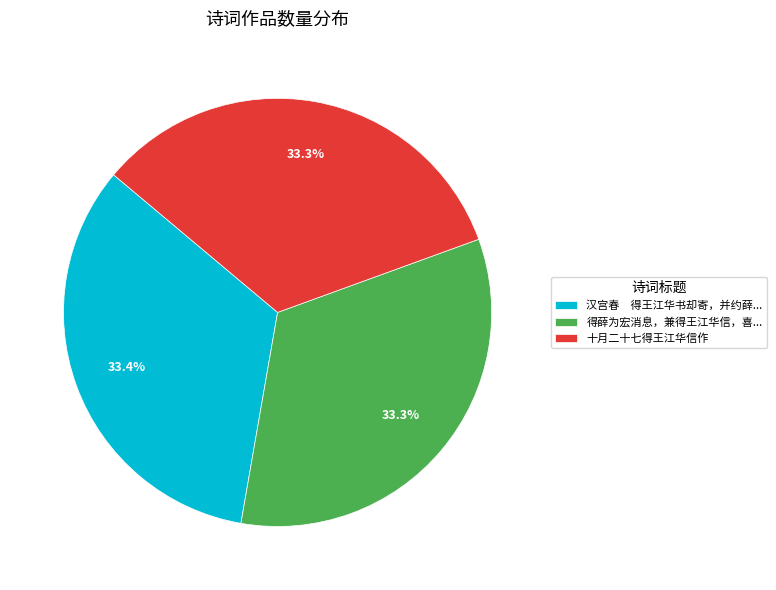

Approximately how many times larger is the value at 得薛为宏消息，兼得王江华信，喜... compared to 十月二十七得王江华信作?

1.0